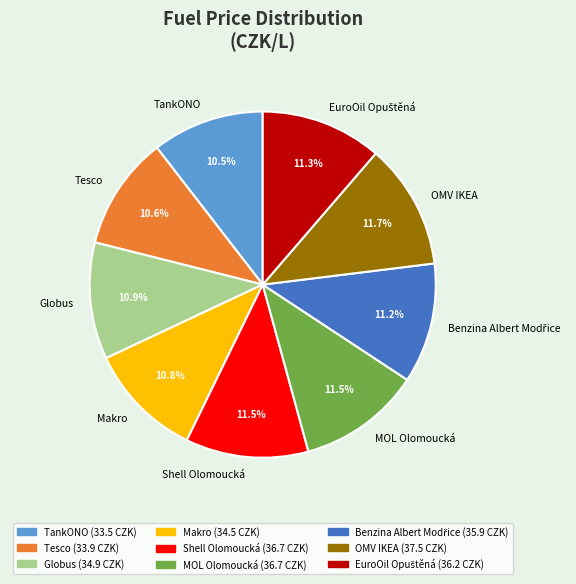

How many segments does this pie chart have?

9